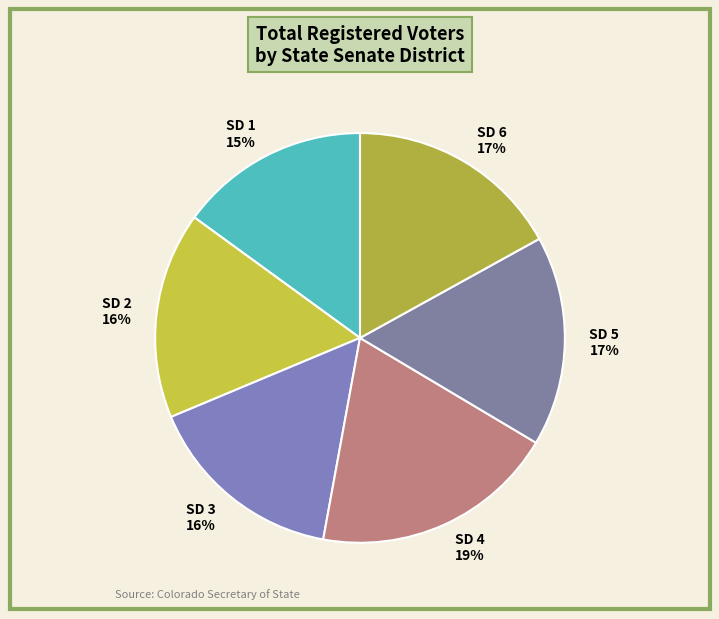

Which slice is the largest?

SD 4